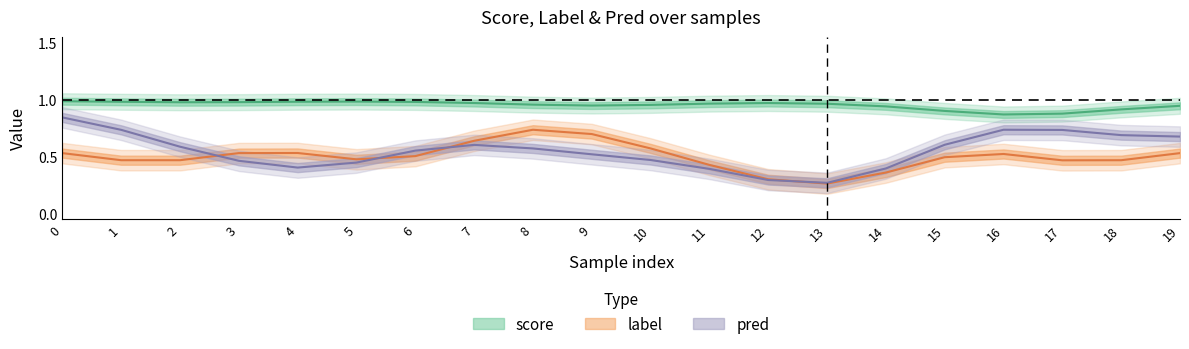

Count the label values in the range 0 to 1.

20